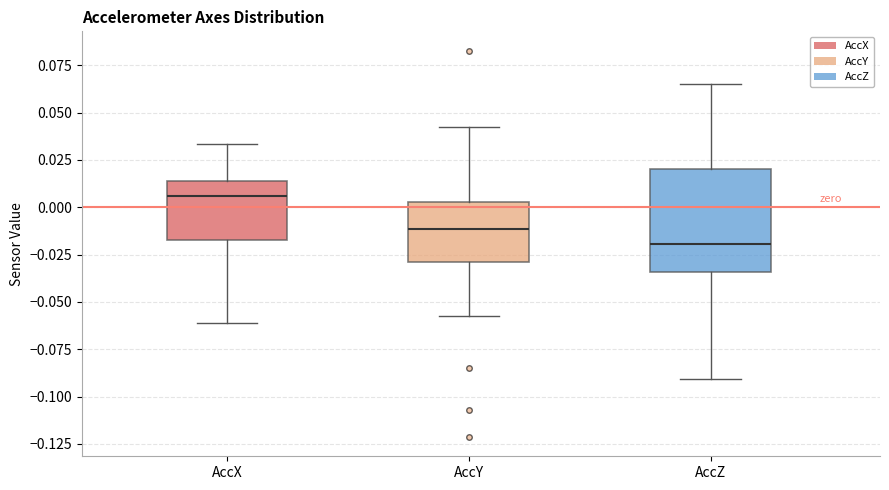

Where does the median line of the box for AccZ sit on the y-axis? The values are not printed on the chart, so give them approximately, as read against the axis.

-0.020